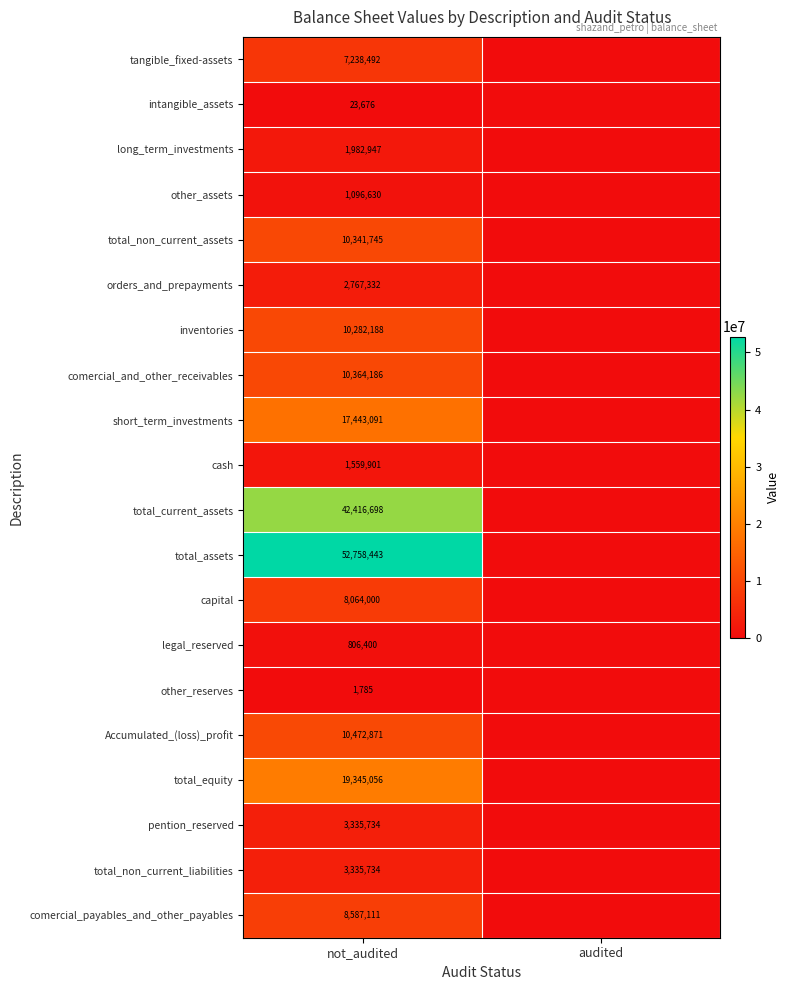

Is it true that pention_reserved equals 979933 at not_audited?

False